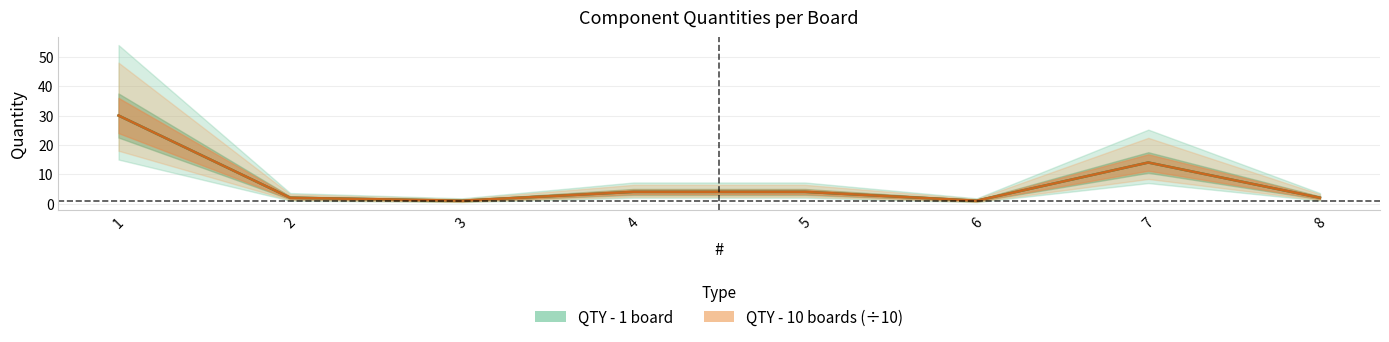

How many lines are shown in the chart?

2